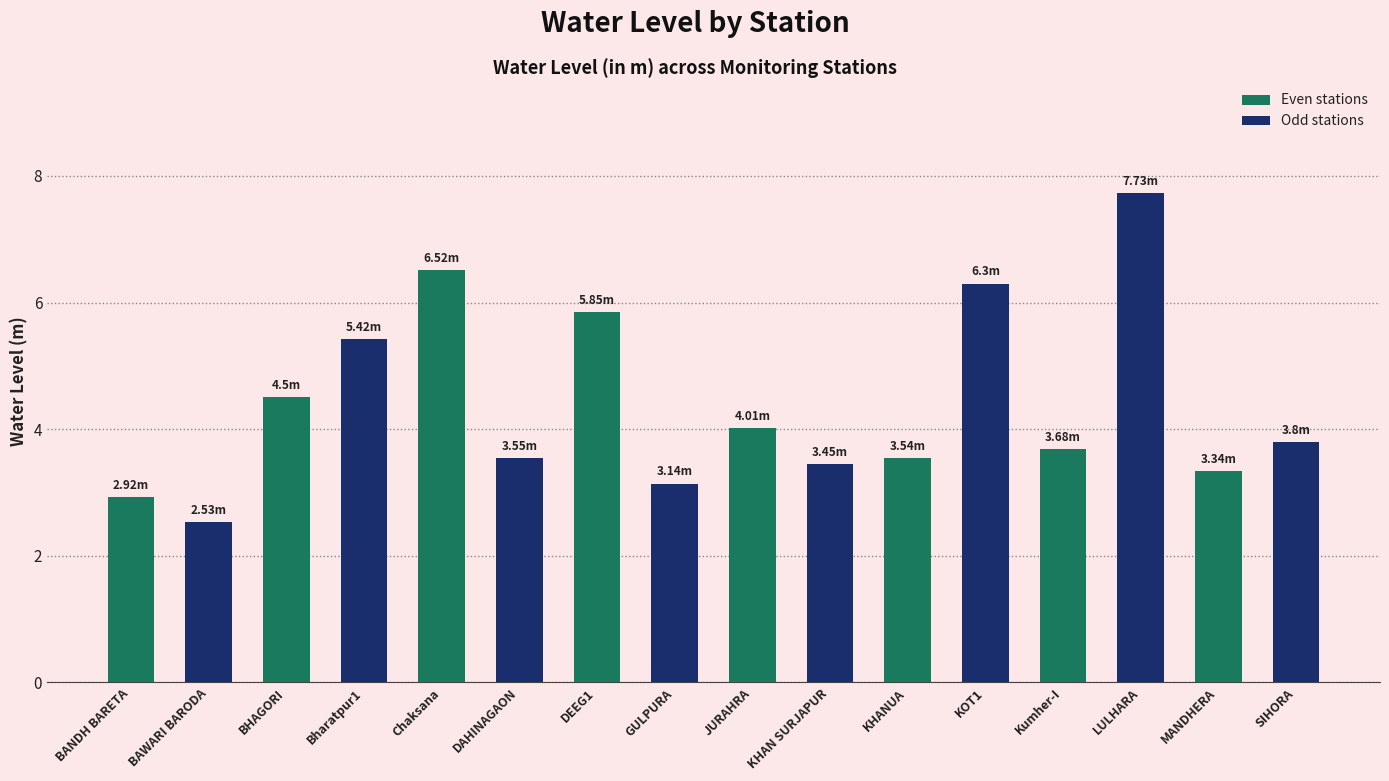

What is the label of the 10th bar from the left?

KHAN SURJAPUR